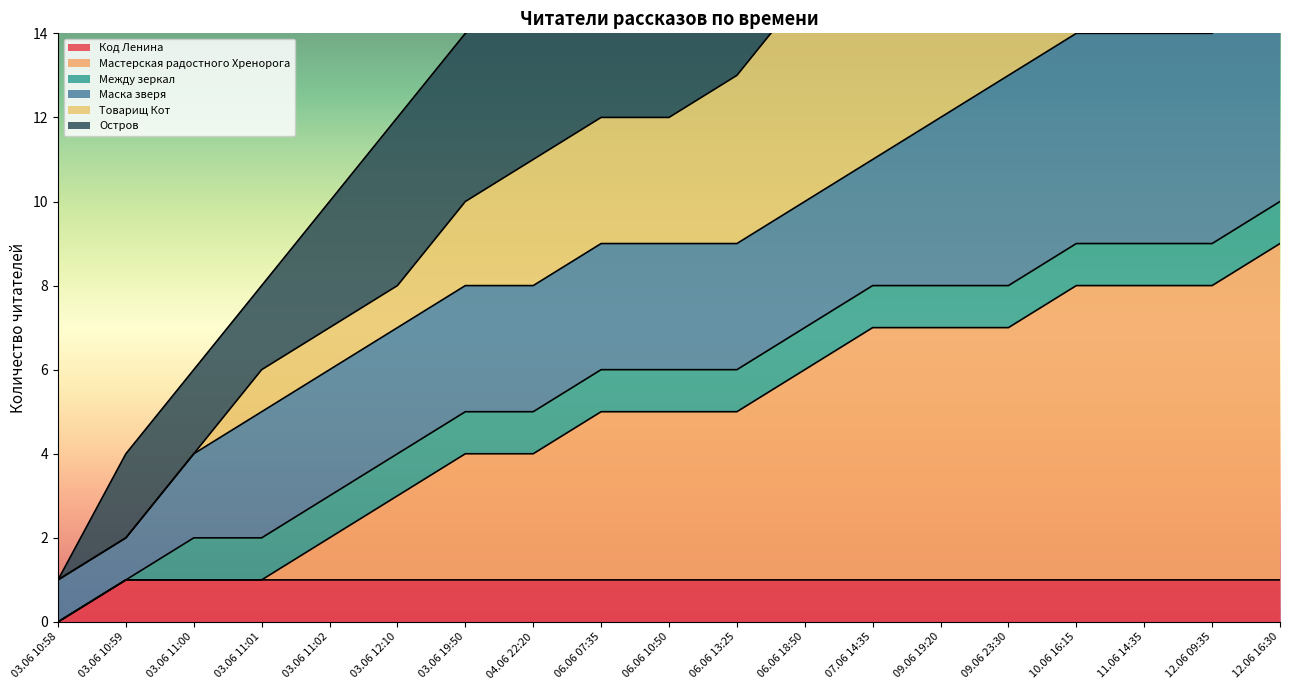

The value of Код Ленина at 09.06 23:30 is 1. True or false?

True